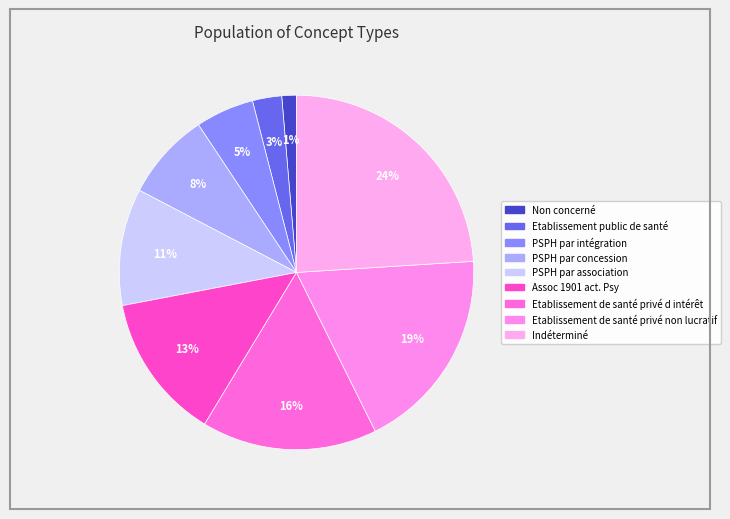

Does any single category account for the majority?

No